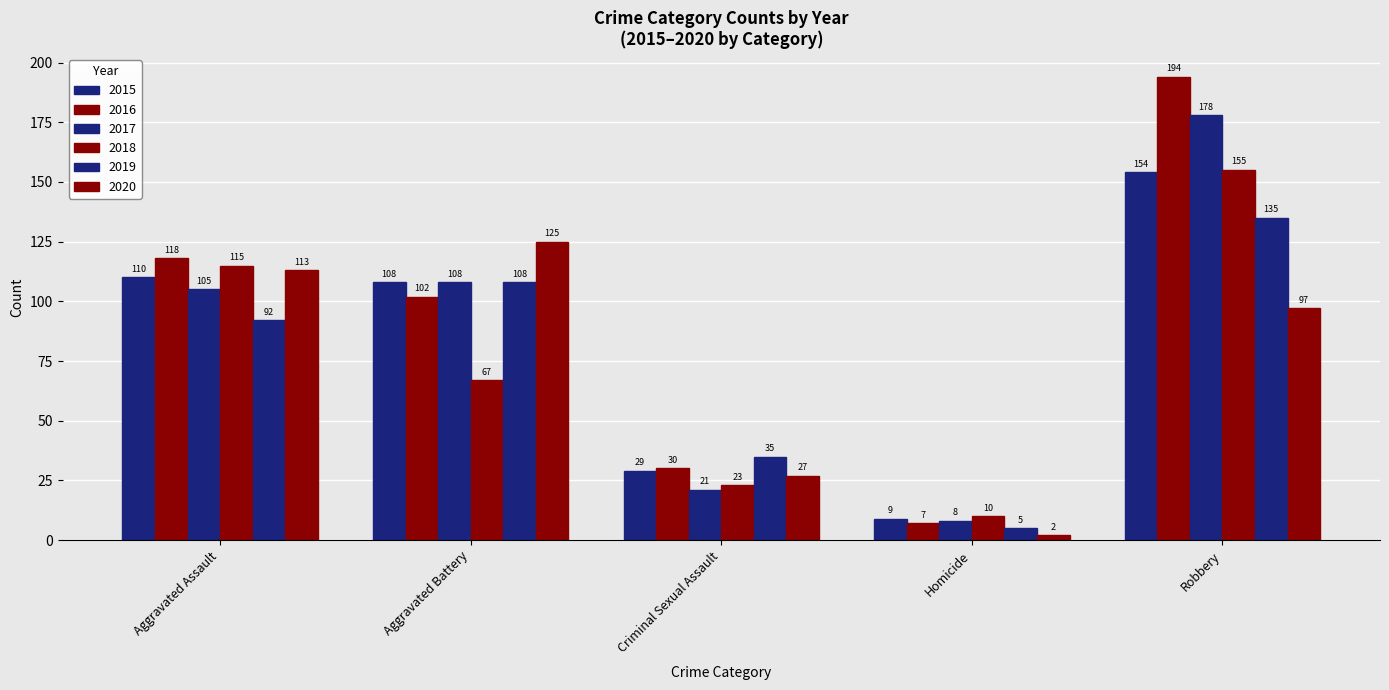

What is the label of the 2nd bar from the left?

Aggravated Battery